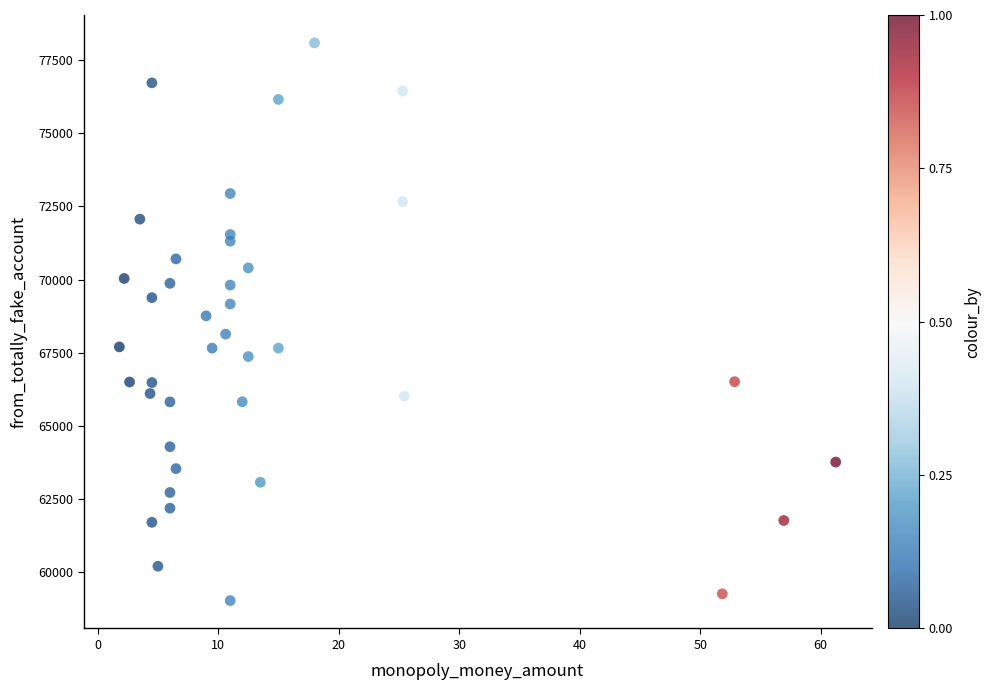

What is the range of X values (max minus min)?

59.5